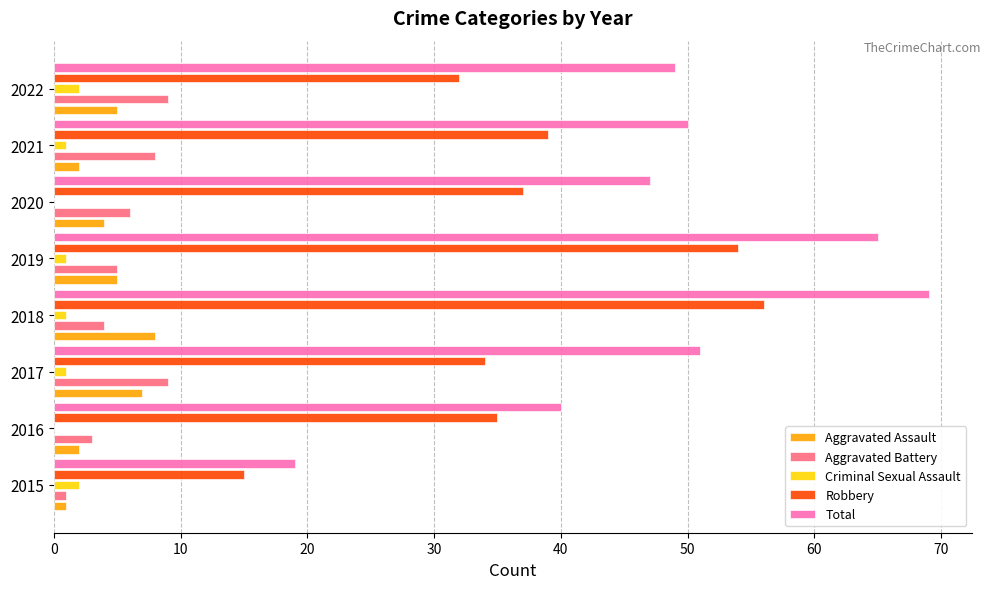

Which label corresponds to the largest value in the chart?

2018